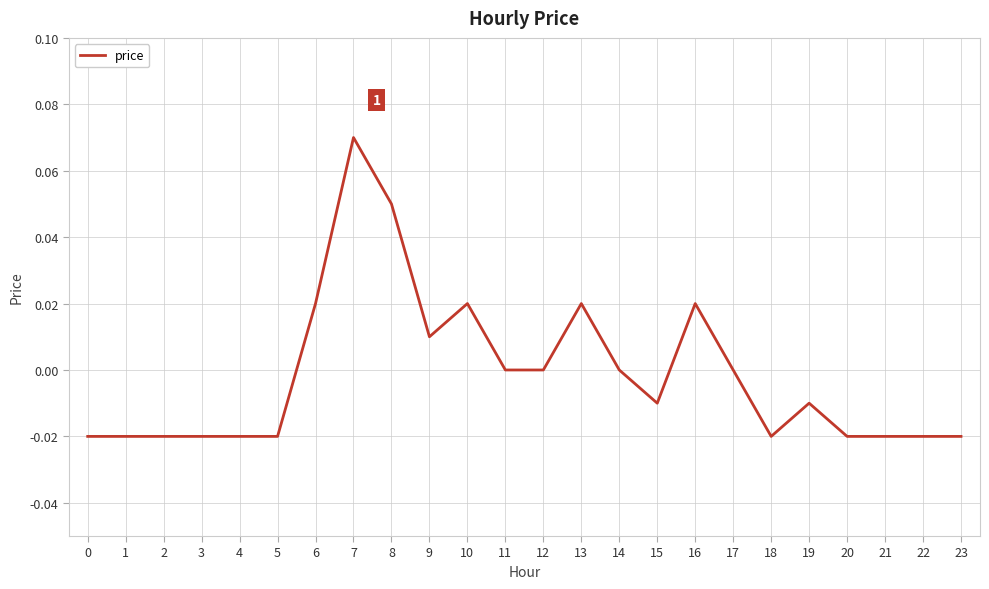

Does the chart display data point markers on the line(s)?

No